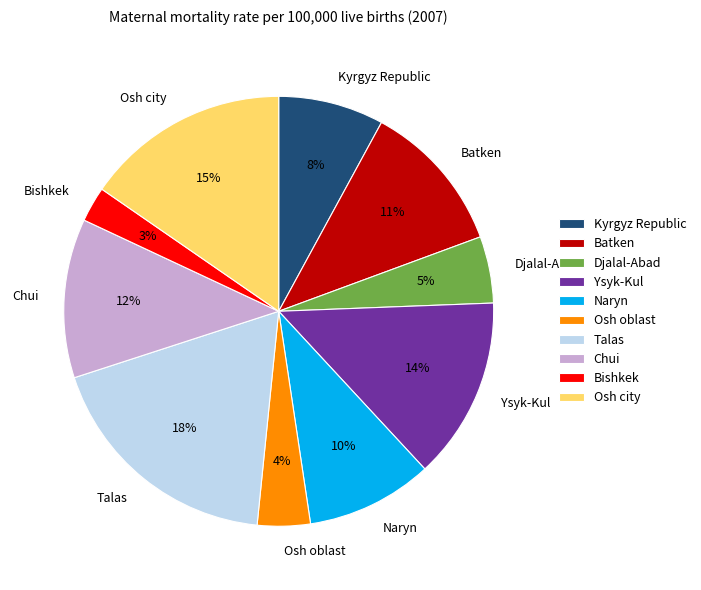

To the nearest percent, what is the combined percentage of Ysyk-Kul and Batken?

25%